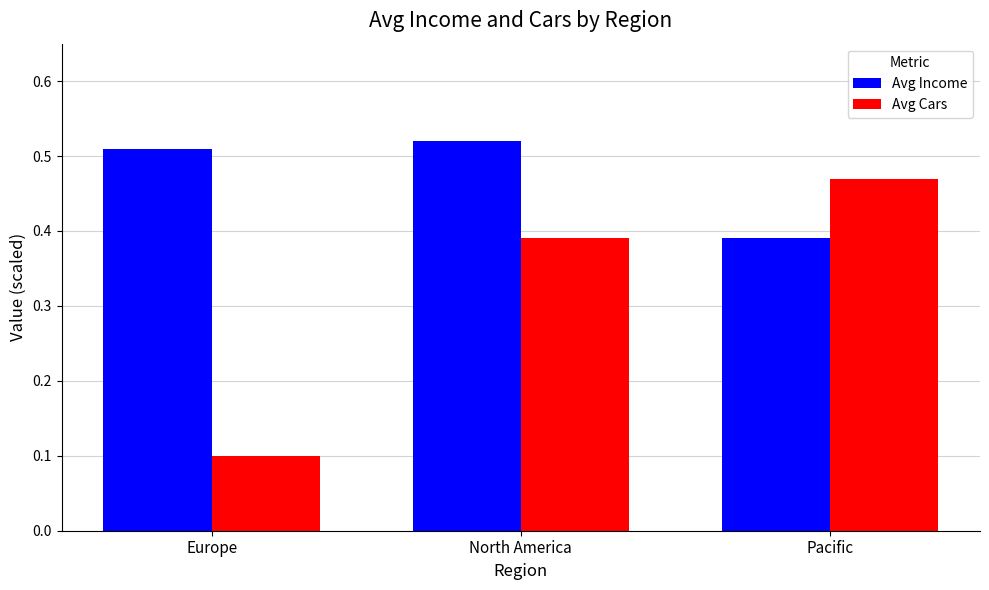

Is the value of Avg Cars at Europe greater than the value of Avg Income at Pacific?

No